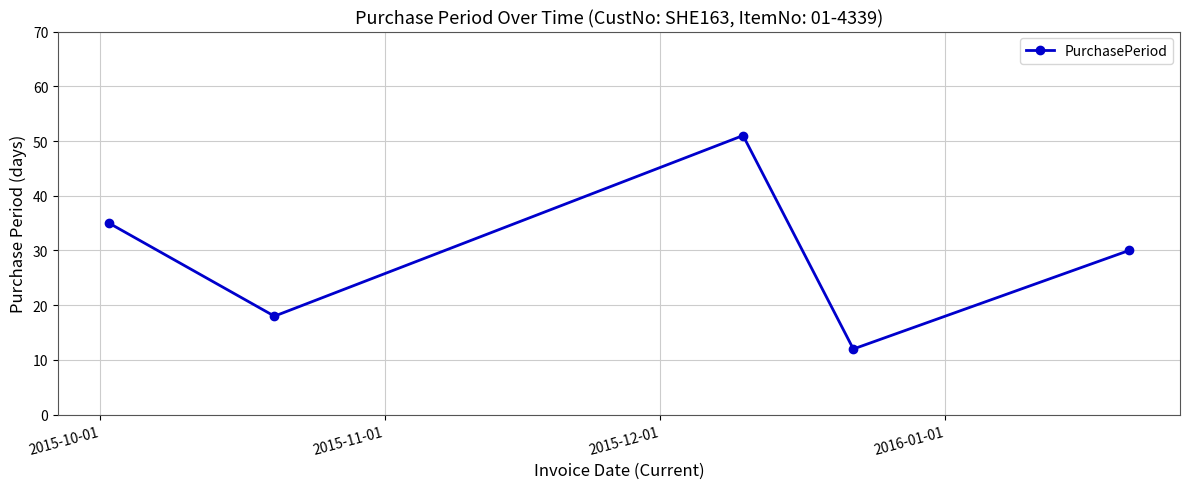

What is the value of the 2nd point from the left?

18